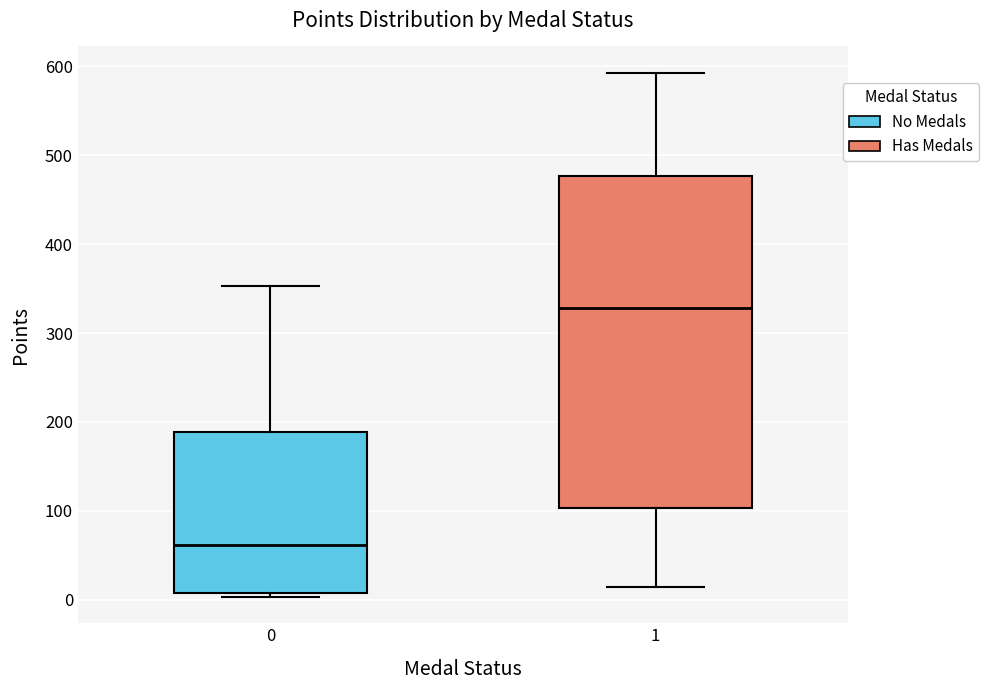

Comparing the boxes themselves (not the whiskers), which one is the tallest?

1